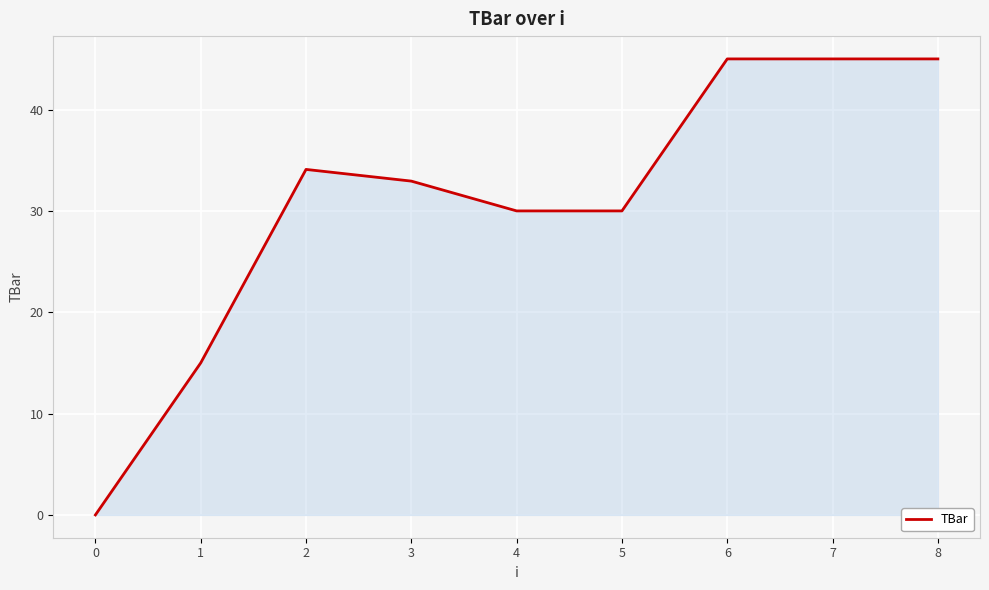

Reading right to left, extract all data points from this chart.

45.0	45.0	45.0	30.0	30.0	32.9	34.1	15.0	0.0